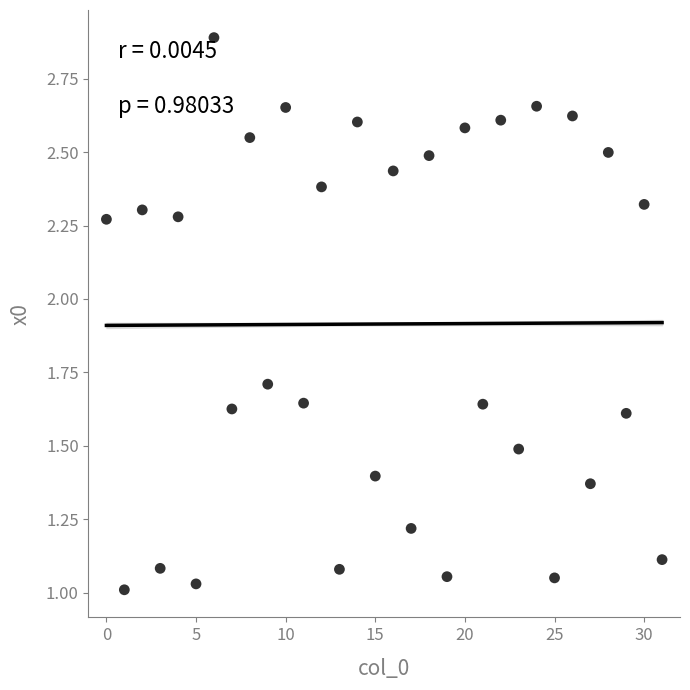

What is the range of Y values (max minus min)?

1.9